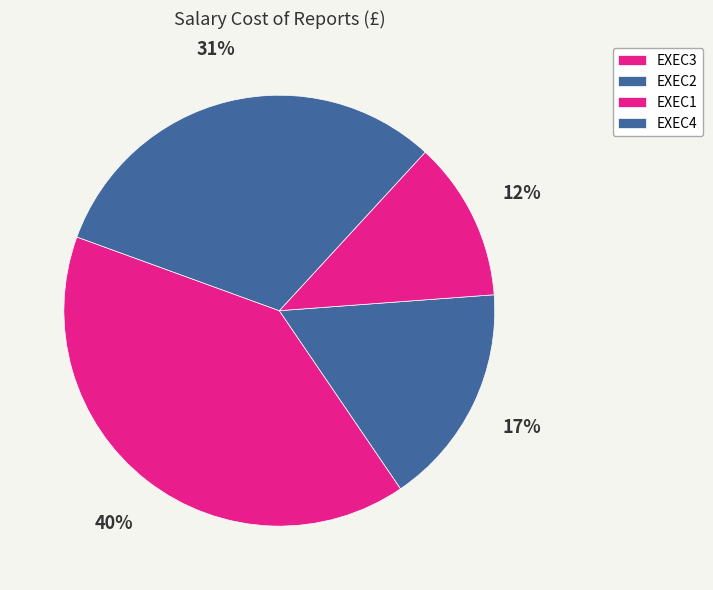

Count the number of slices in the pie.

4